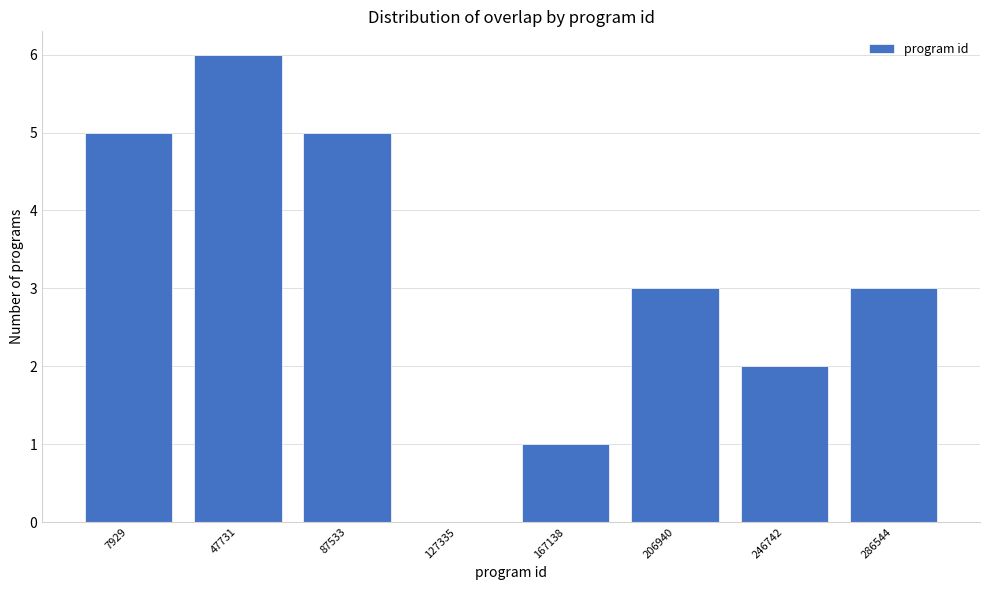

Reading right to left, extract all data points from this chart.

286544=3	246742=2	206940=3	167138=1	127335=0	87533=5	47731=6	7929=5